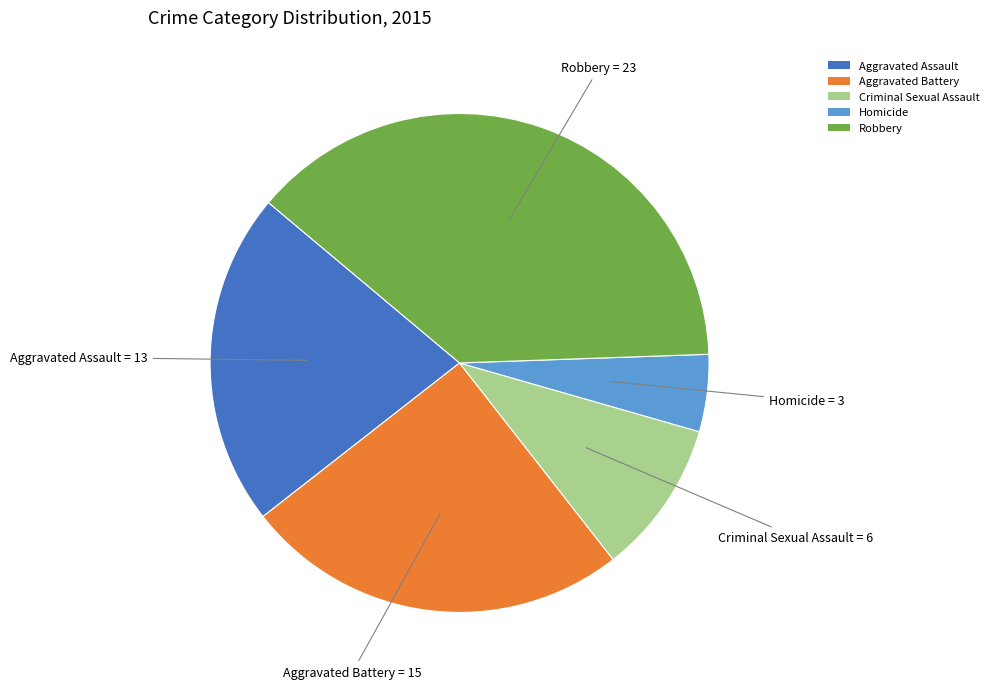

Is it true that Criminal Sexual Assault is 10% of the pie?

True